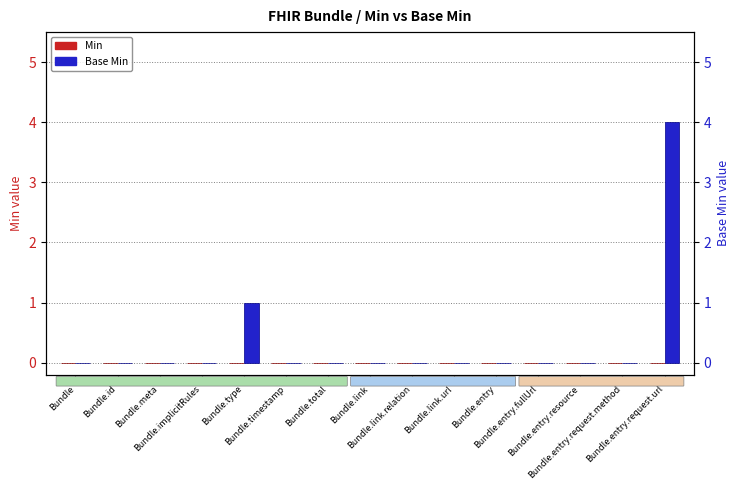

True or false: Min has a value of 0 at Bundle.entry.

True